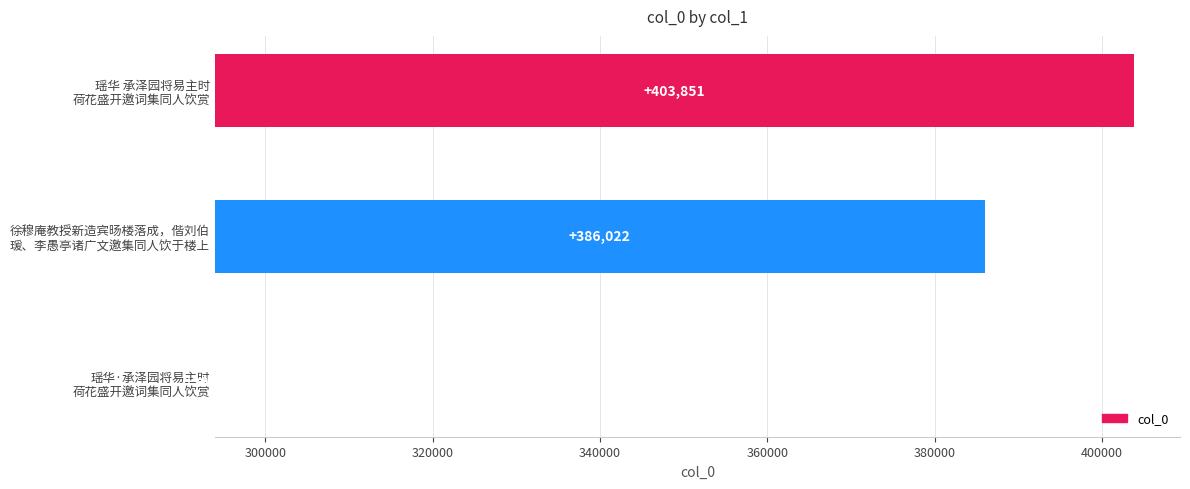

How many values are below 92051?

1